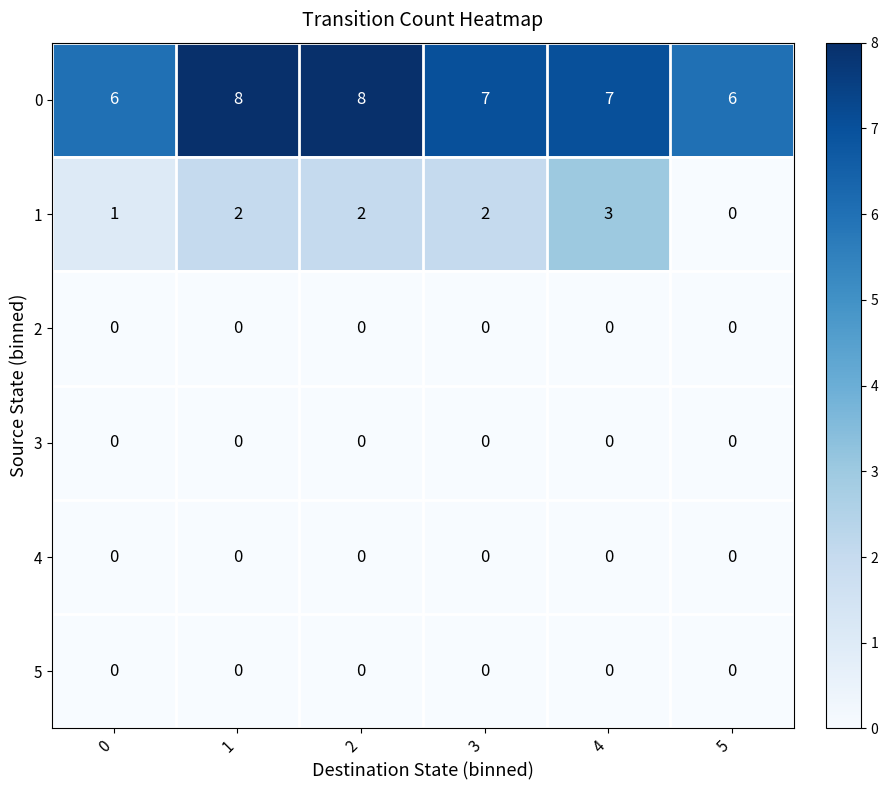

True or false: 0 has a value of 2 at 0.

False